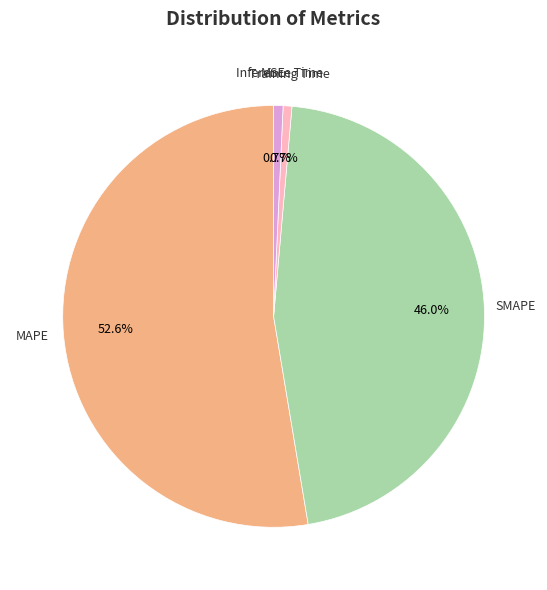

Is it true that Training Time is 1% of the pie?

True